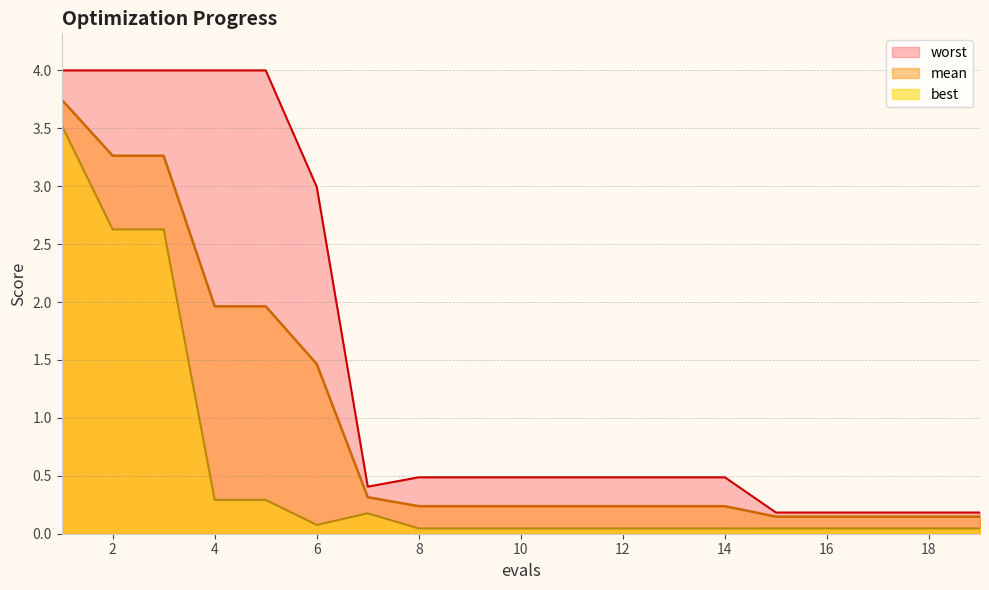

Where is worst nearest to the value 2?

6